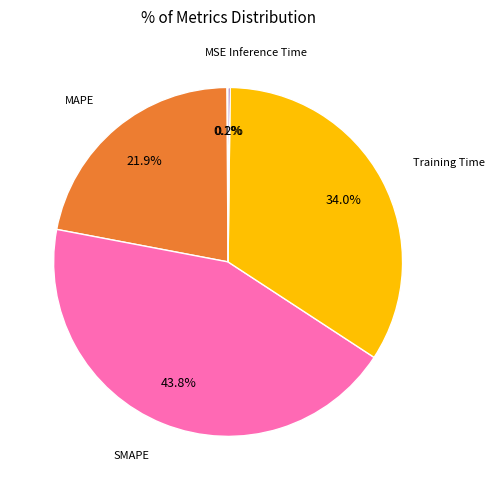

Is there a majority slice in this chart?

No